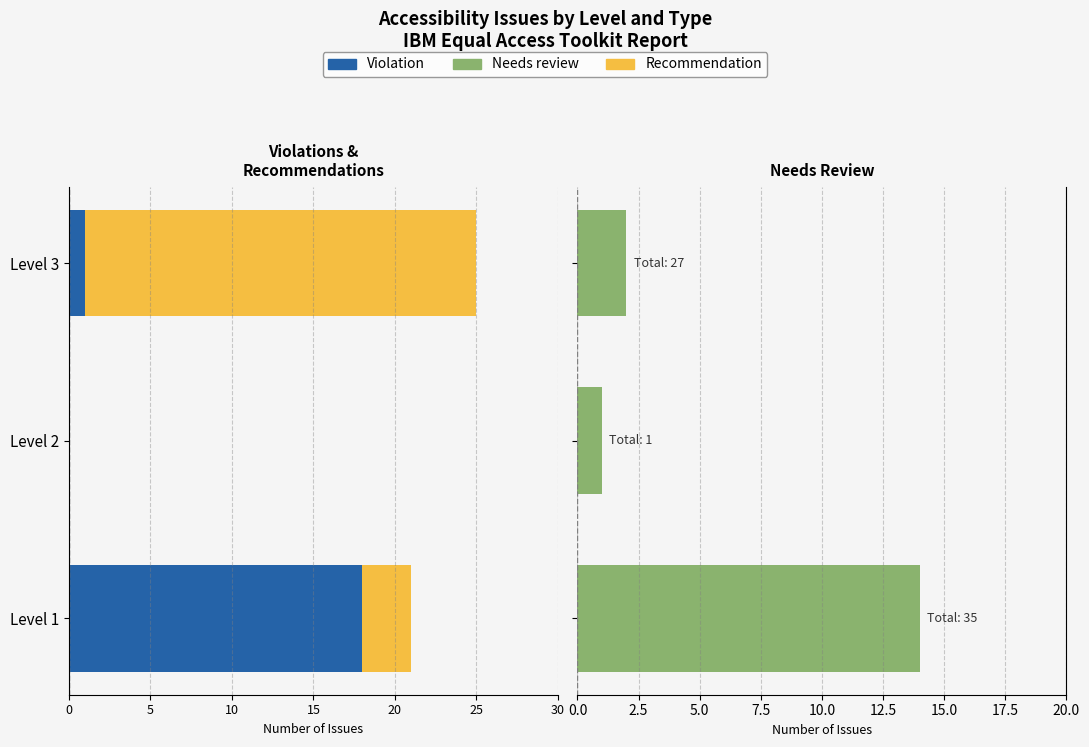

What is the difference between the maximum and minimum values in the Violation series?

18